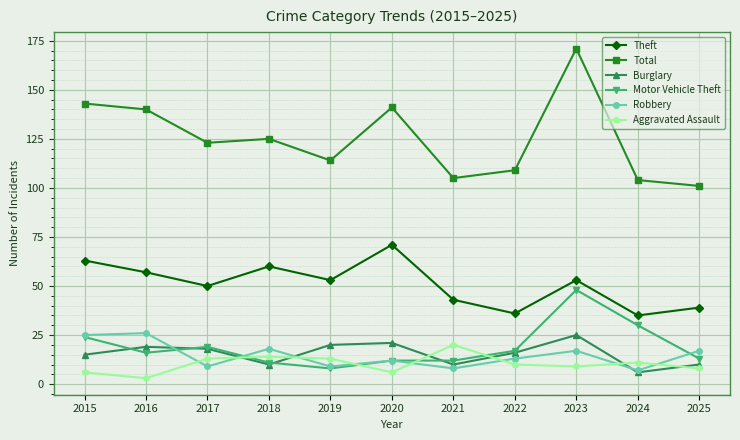

Is the value of Robbery at 2018 greater than the value of Motor Vehicle Theft at 2020?

Yes